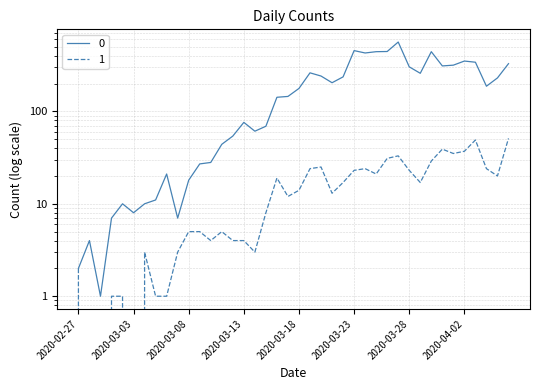

What is the total value across all series at 2020-02-28?

4